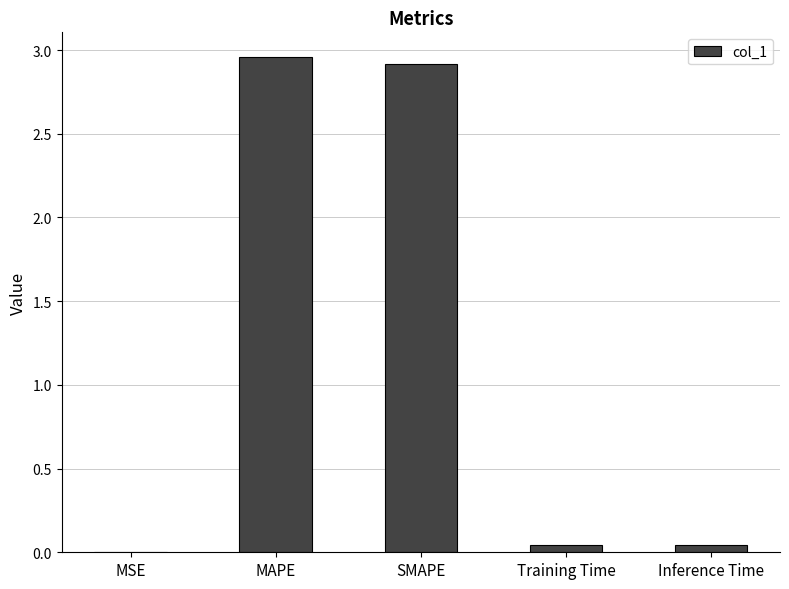

What is the sum of all values?

6.0